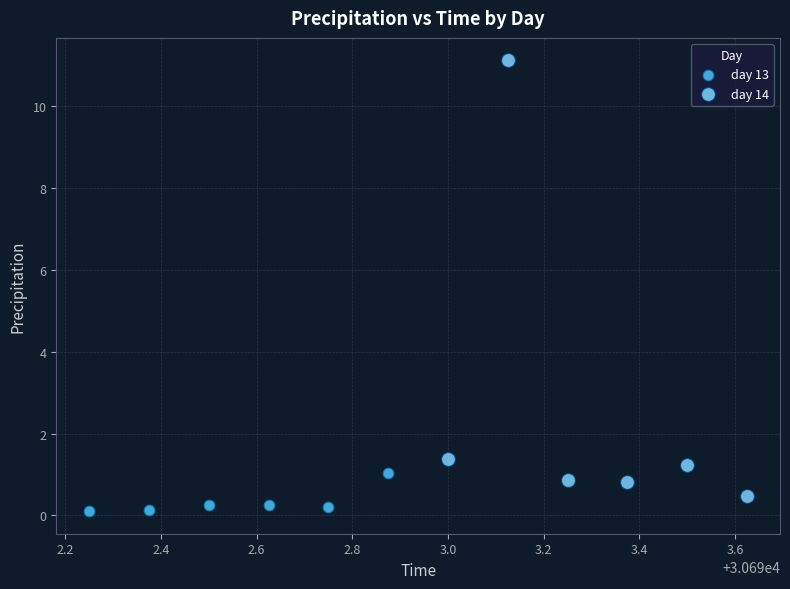

Which series reaches the minimum Y coordinate?

day 13